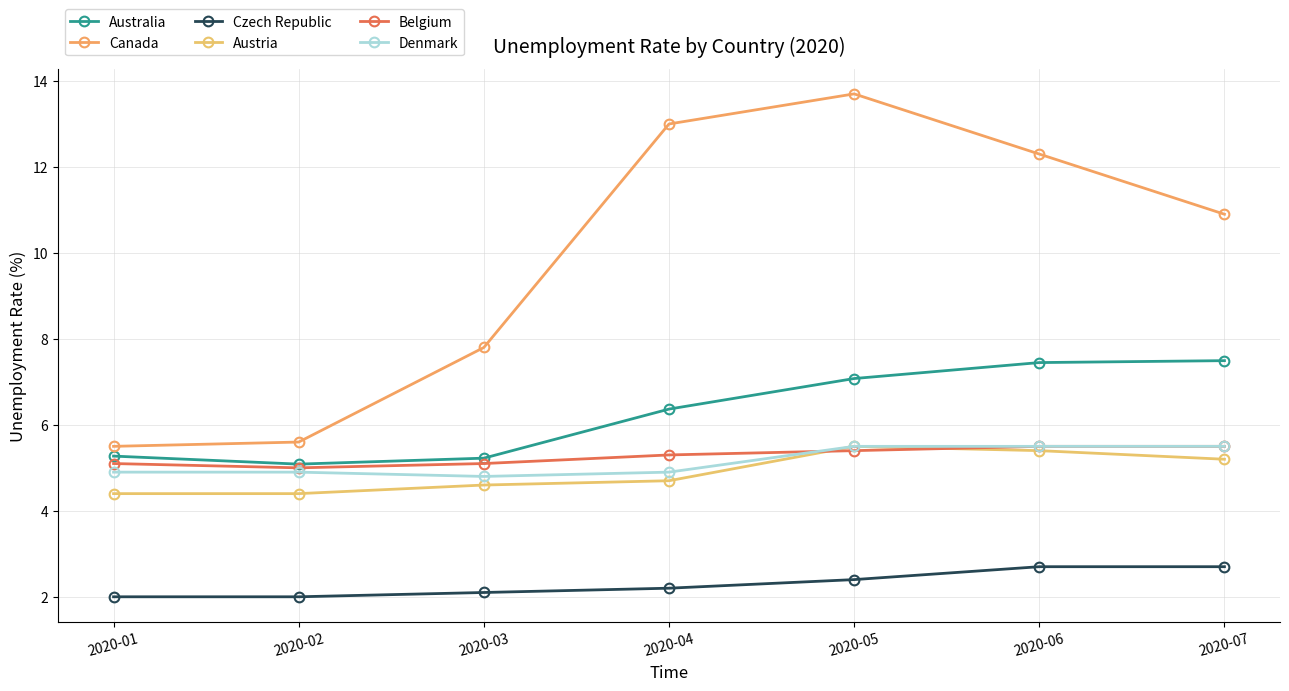

At which category is the sum across all series the highest?

2020-05